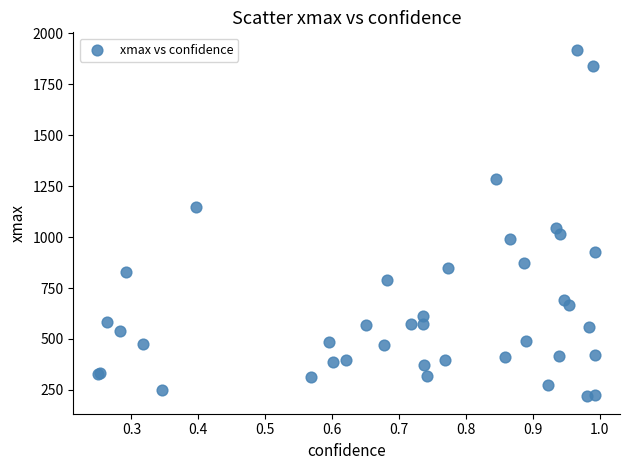

What Y value in the scatter plot is closest to 1069?

1045